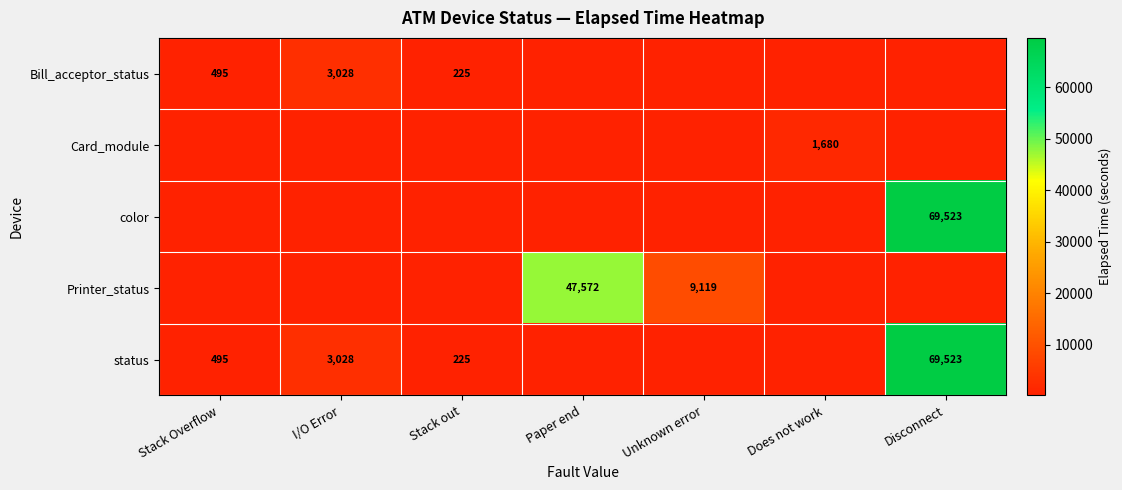

Is it true that status equals 122240 at Disconnect?

False